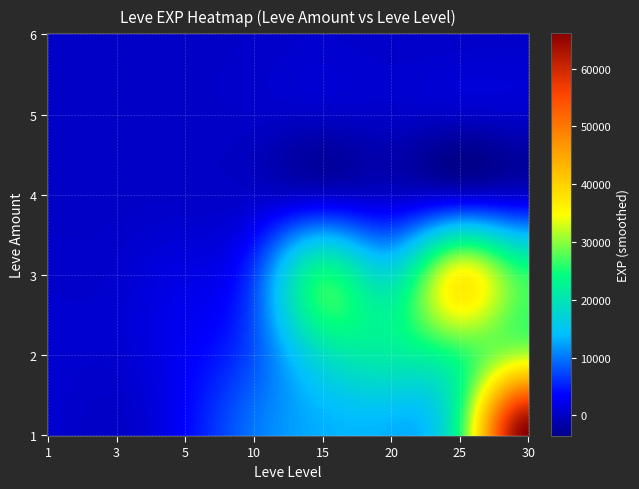

Reading left to right, transcribe all the data shown in this chart.

1: 1=630	3=1	5=3600	10=9990	15=13040	20=12960	25=25250	30=67730
2: 1=690	3=720	5=3040	10=7880	15=18910	20=21600	25=25250	30=31330
3: 1=450	3=630	5=1980	10=6880	15=24790	20=18290	25=36390	30=25900
4: 1=113	3=112	5=140	10=168	15=173	20=192	25=298	30=463
5: 1=112	3=113	5=169	10=250	15=223	20=280	25=252	30=532
6: 1=116	3=112	5=170	10=288	15=529	20=292	25=296	30=355